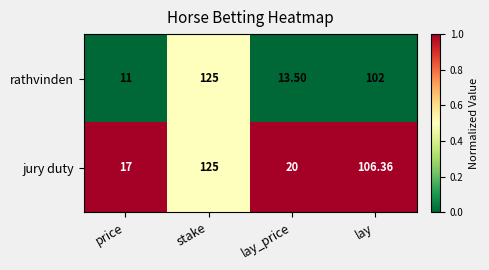

Which series has the largest total across all categories?

jury duty